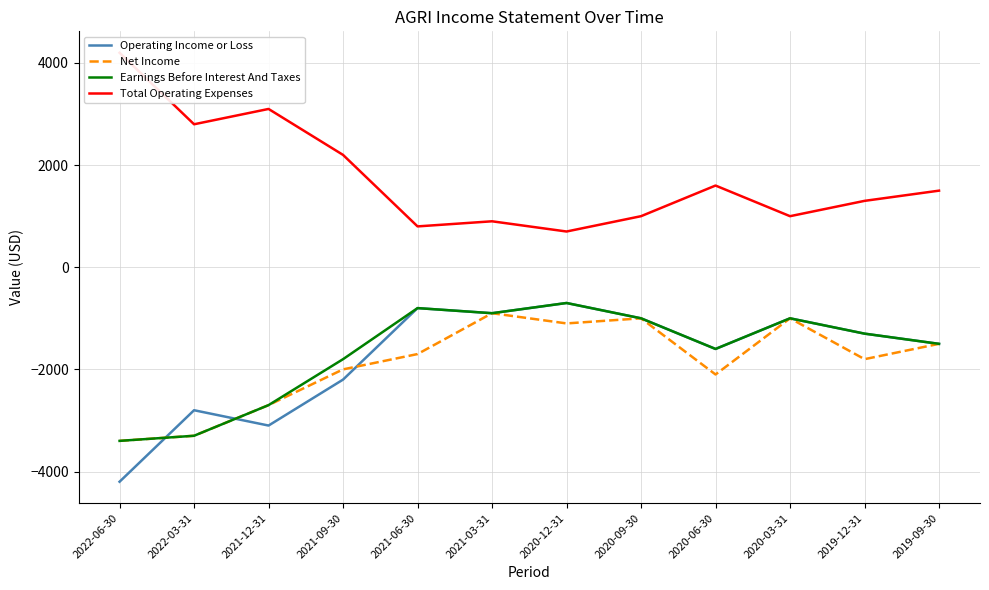

Is it true that Total Operating Expenses equals 1500 at 2019-09-30?

True